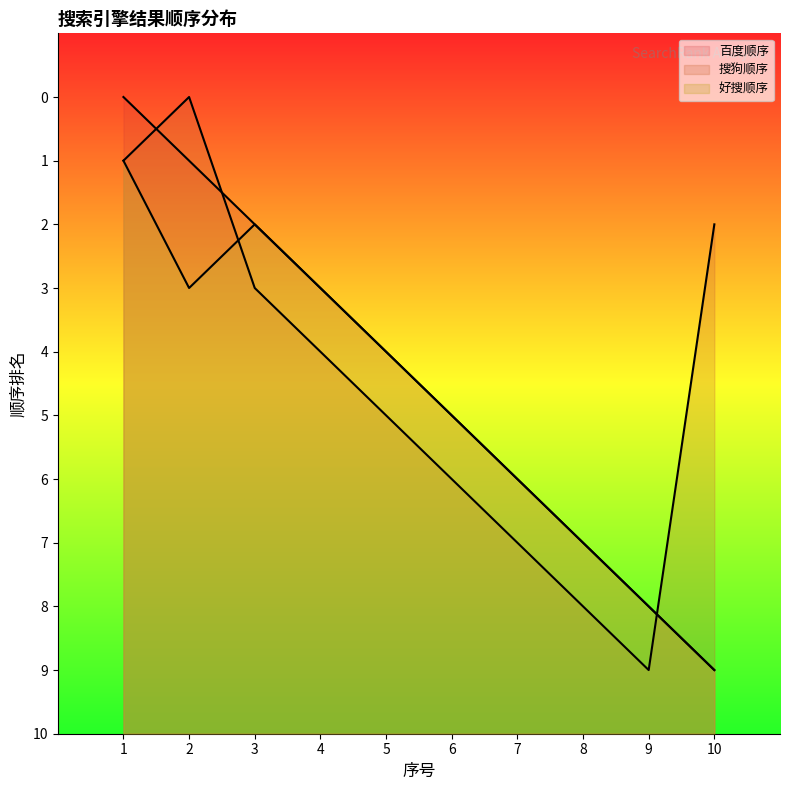

At how many categories does at least one series exceed 2?

9